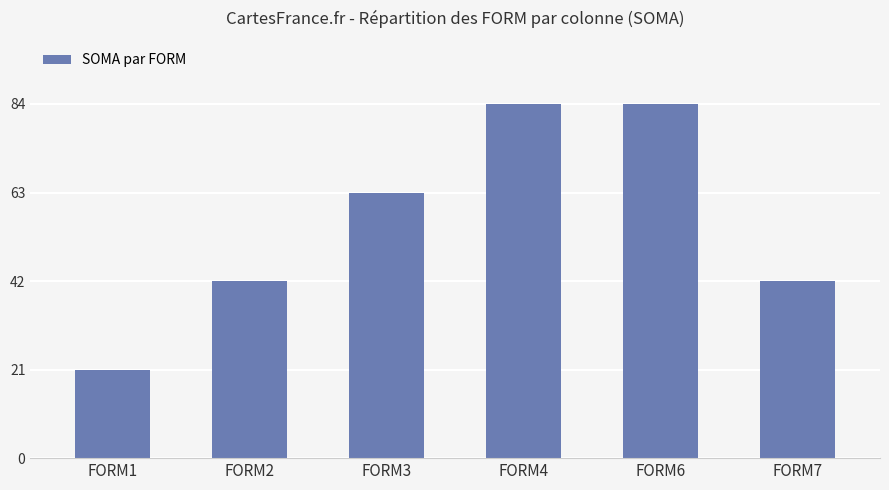

Reading right to left, extract all data points from this chart.

42	84	84	63	42	21